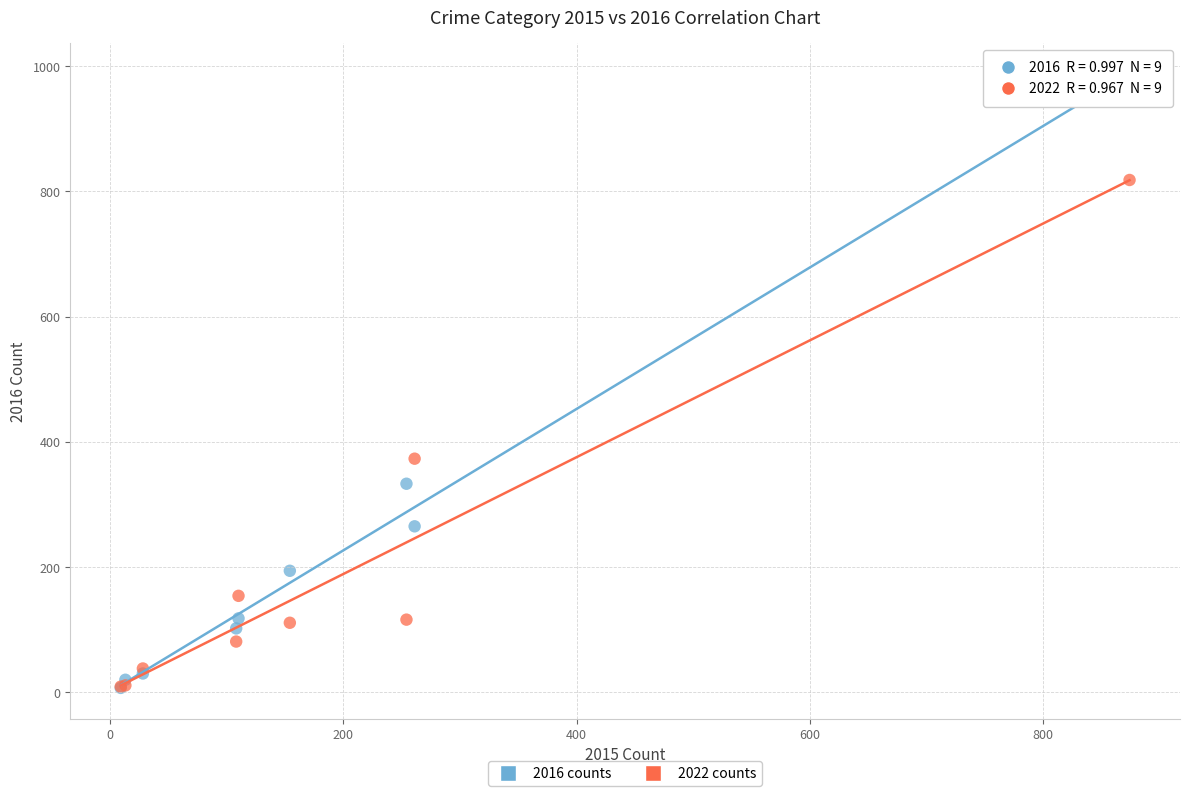

Across all series, what Y value is closest to 495?

373